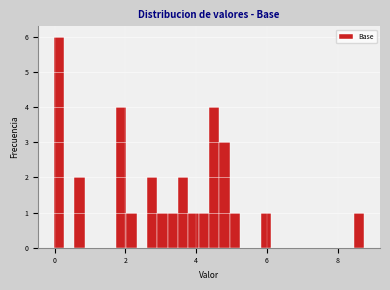

Read against the x-axis, roughly where is the centre of the tallest bar?

0.2